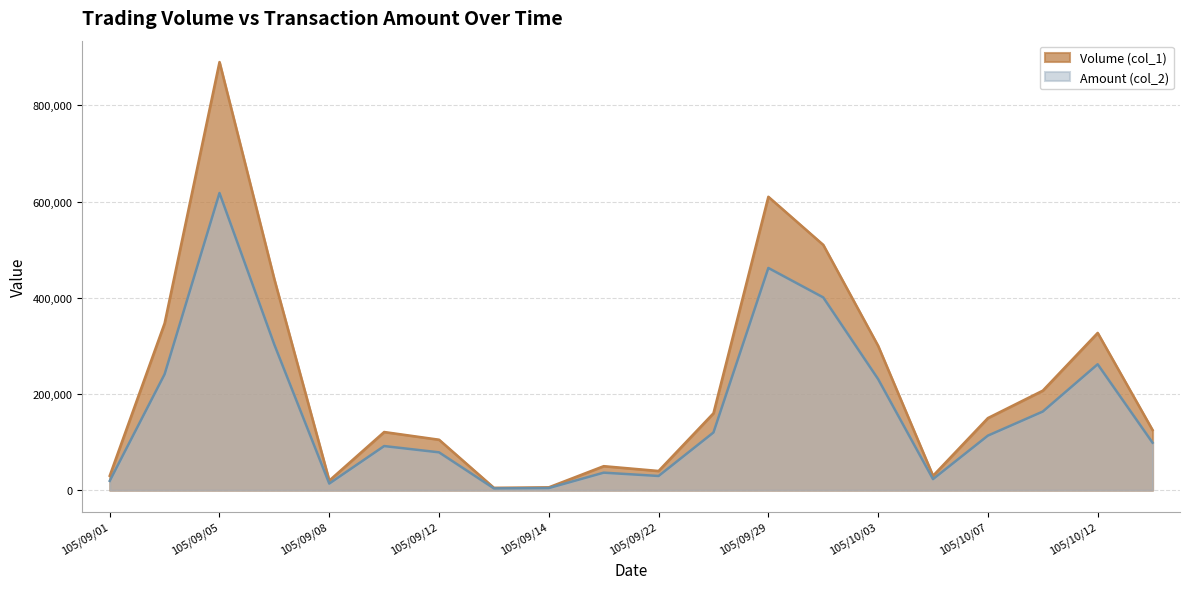

At how many categories does at least one series exceed 416854?

4